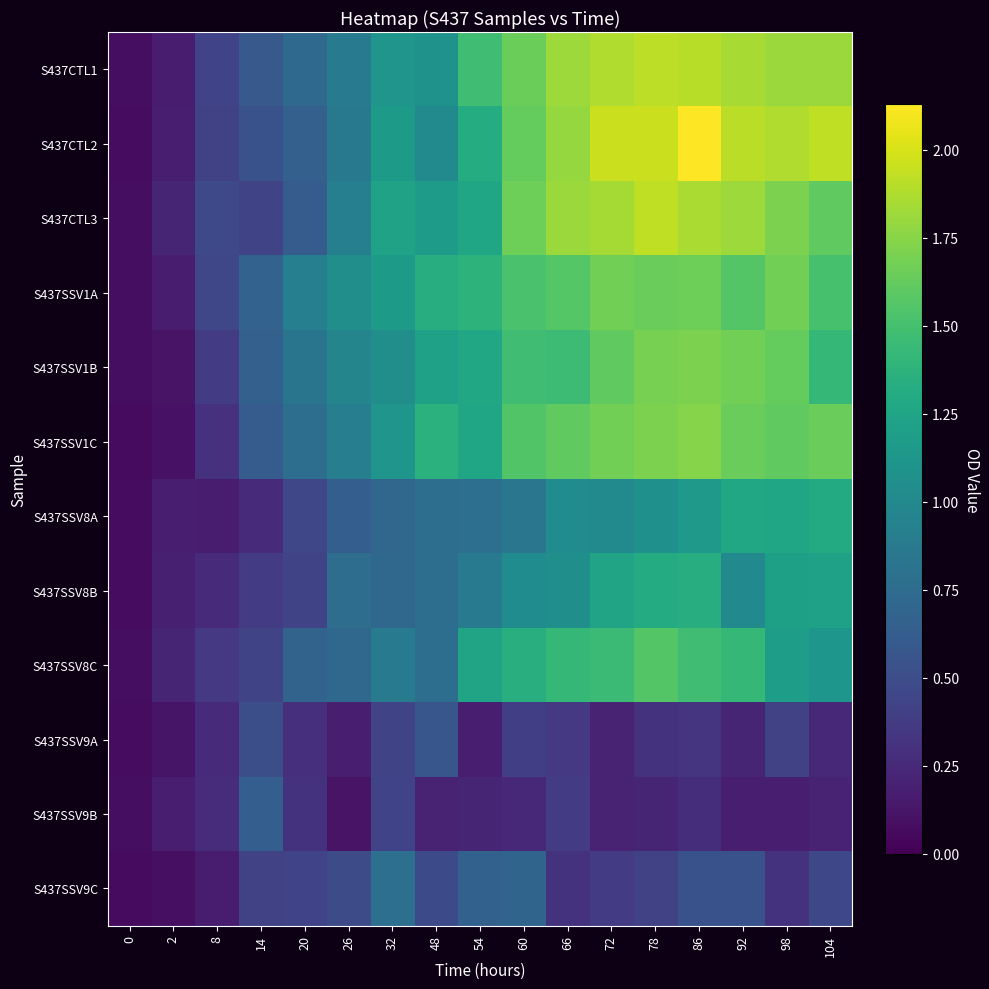

What is the spread (max minus min) of values at 66?

1.5